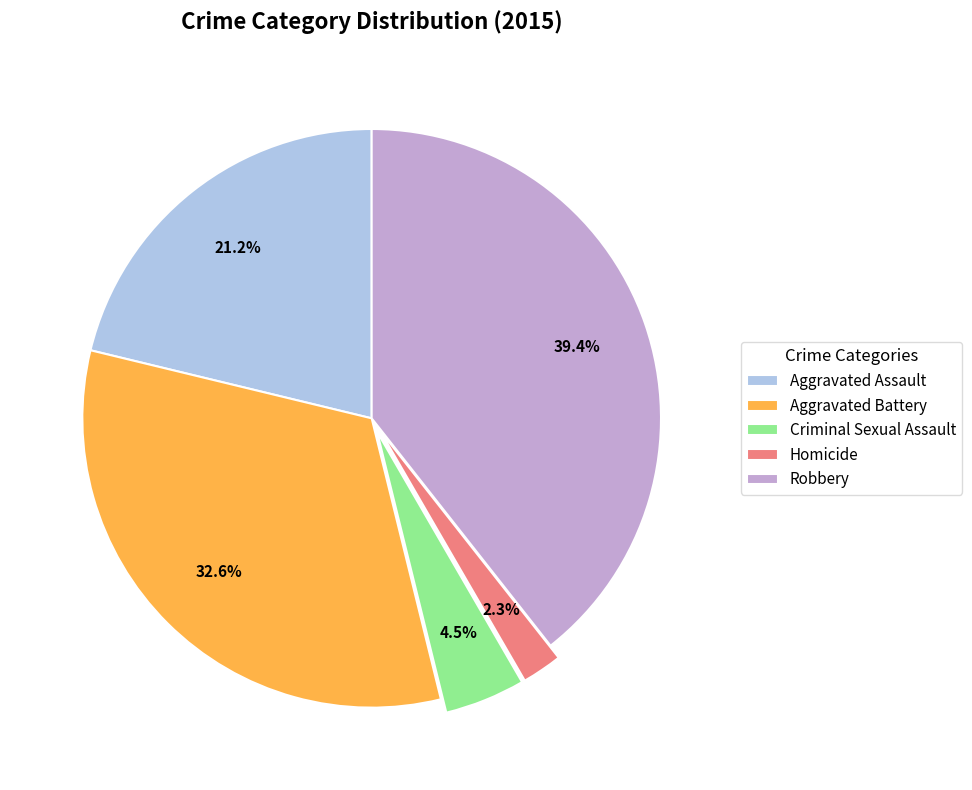

What portion of the pie excludes Aggravated Battery?

67.4%